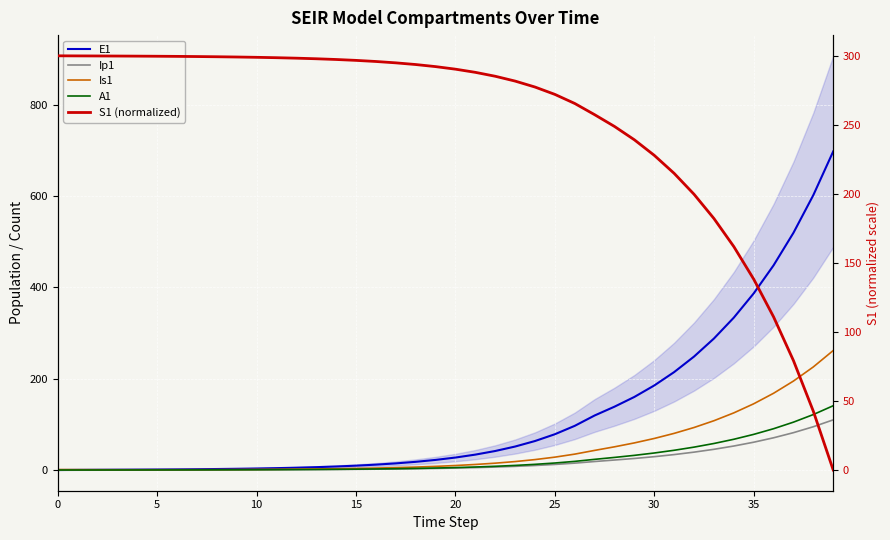

Is the value of Ip1 at 21 greater than the value of S1 (normalized) at 25?

No